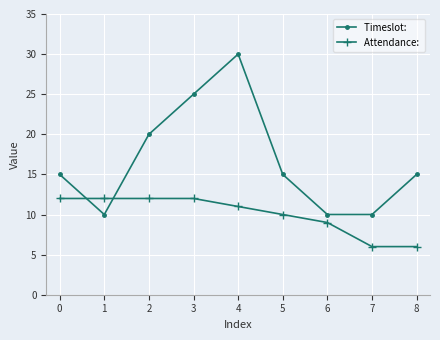

How many lines are shown in the chart?

2